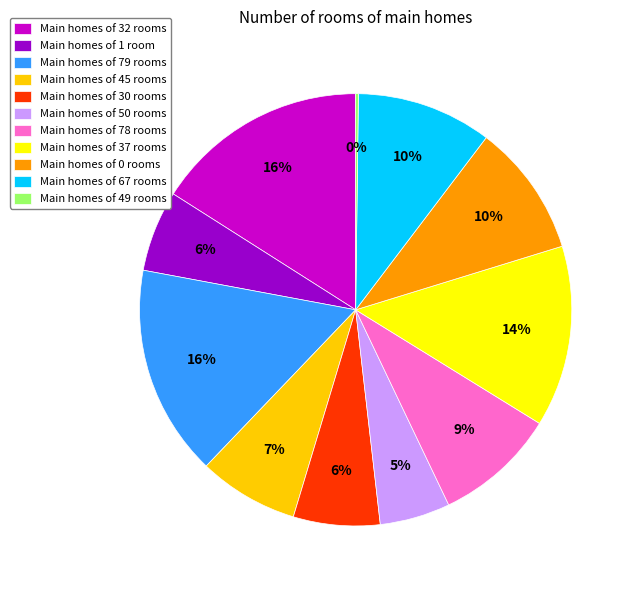

Between Main homes of 67 rooms and Main homes of 79 rooms, which is larger?

Main homes of 79 rooms